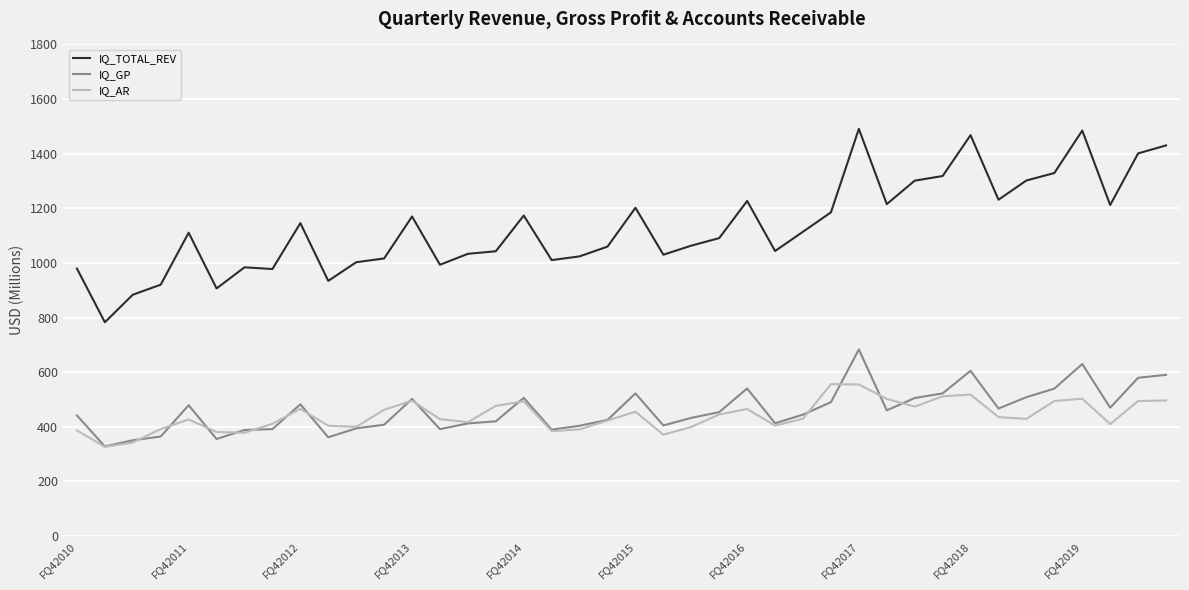

True or false: IQ_TOTAL_REV and IQ_AR intersect in this chart.

False